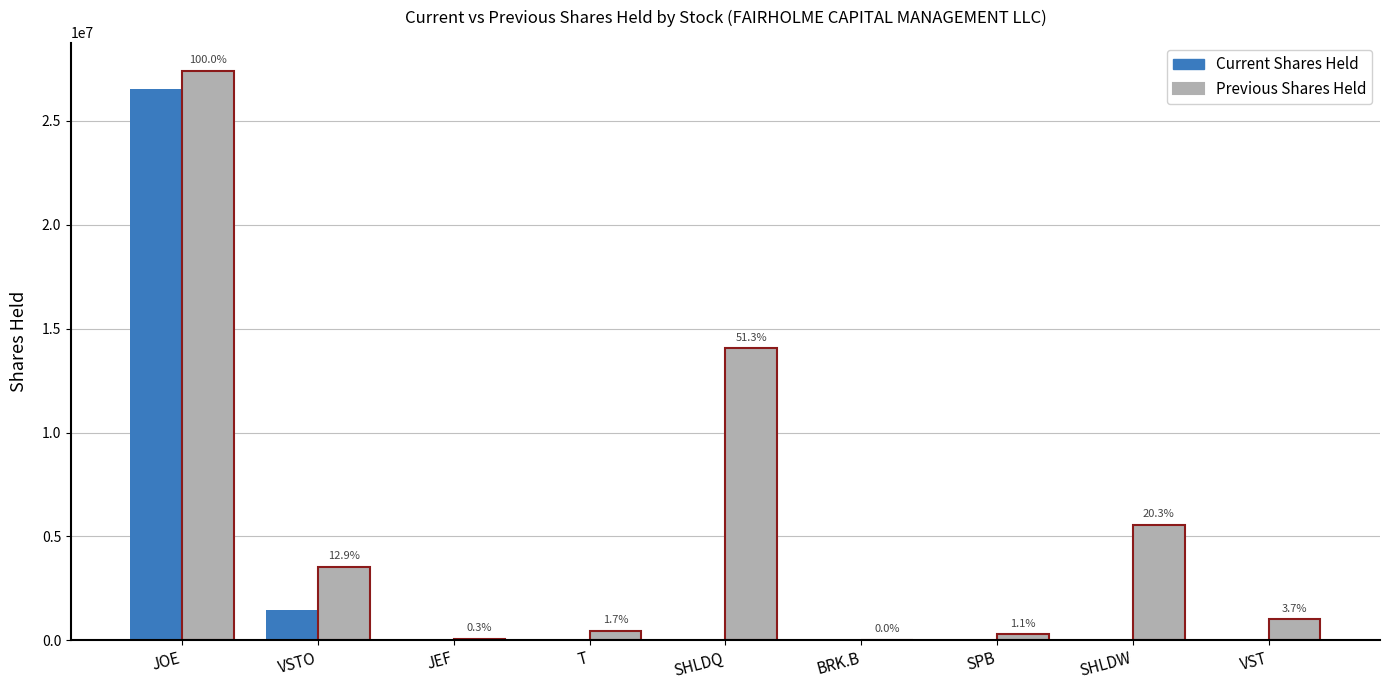

How many groups of bars are there?

9